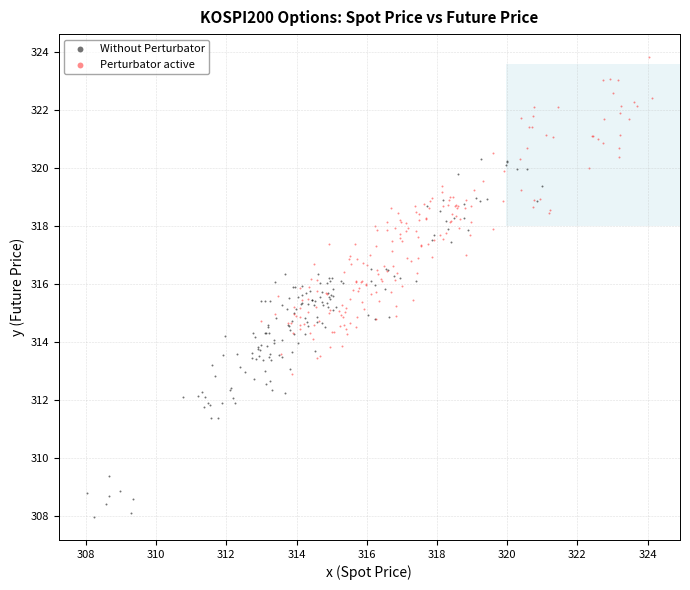

Which series contains the highest Y value?

Perturbator active